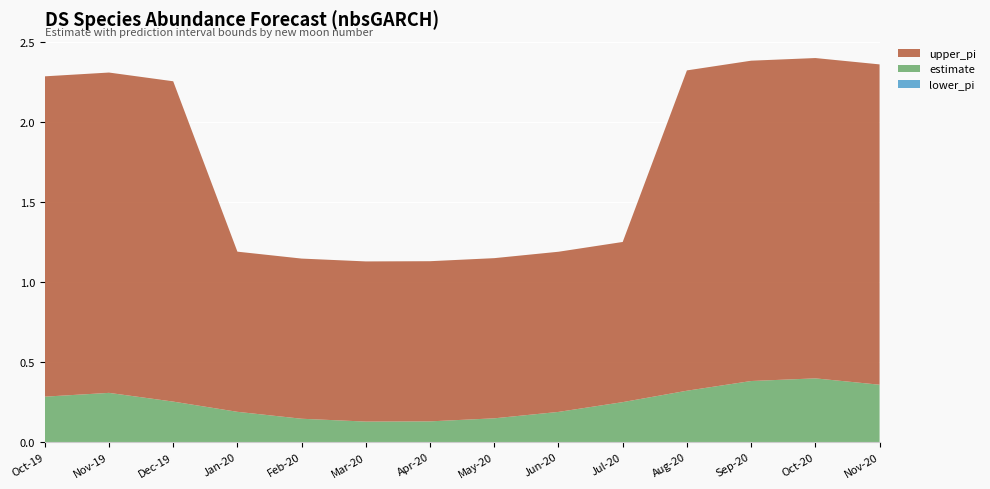

What is the total value across all series at Jan-20?

1.2